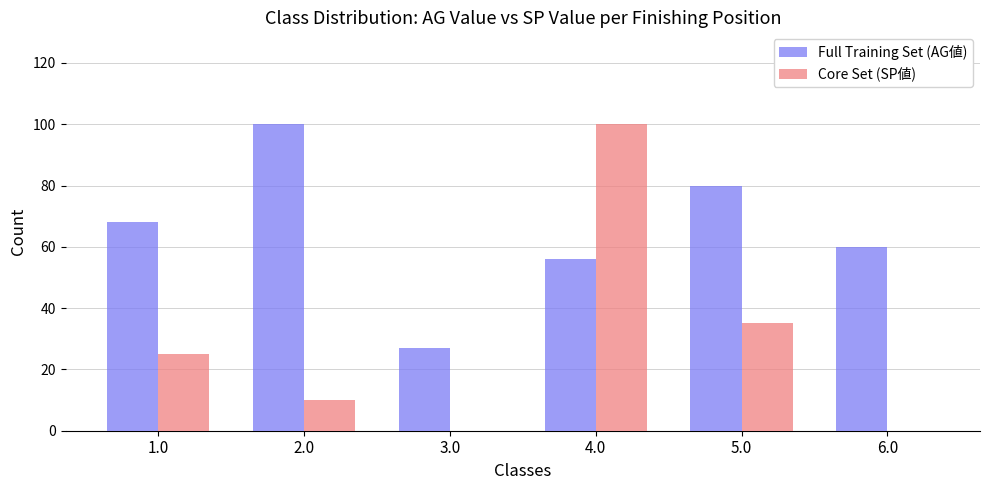

What is the total value across all series at 3.0?

27